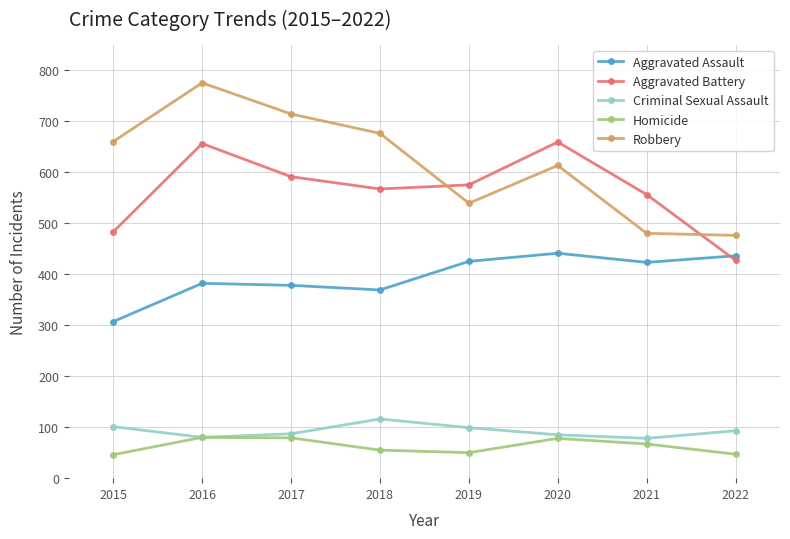

In Aggravated Battery, how many points are higher than both neighbors (excluding endpoints)?

2